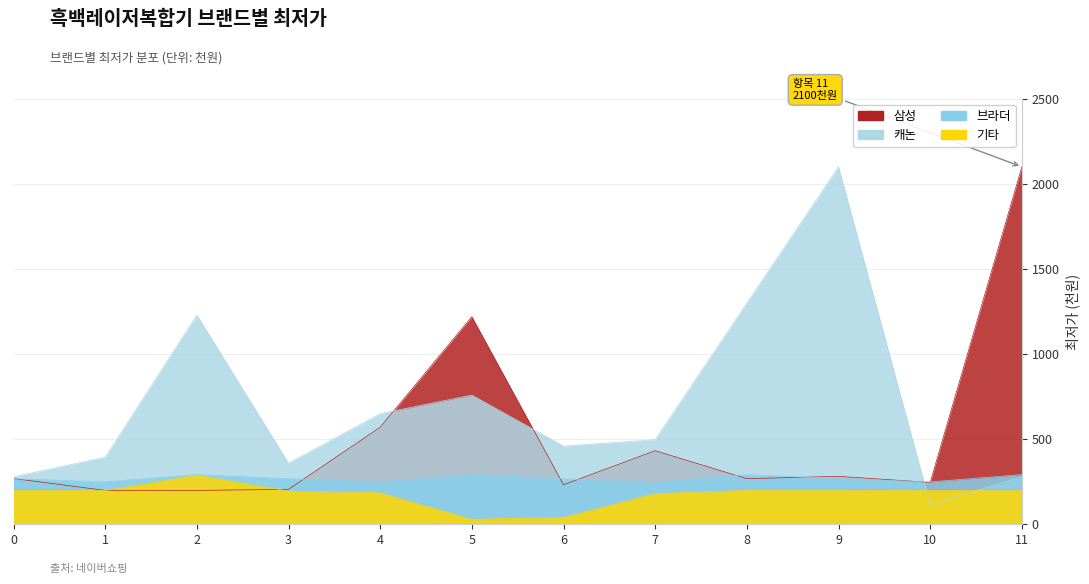

At how many categories does at least one series exceed 1913?

2